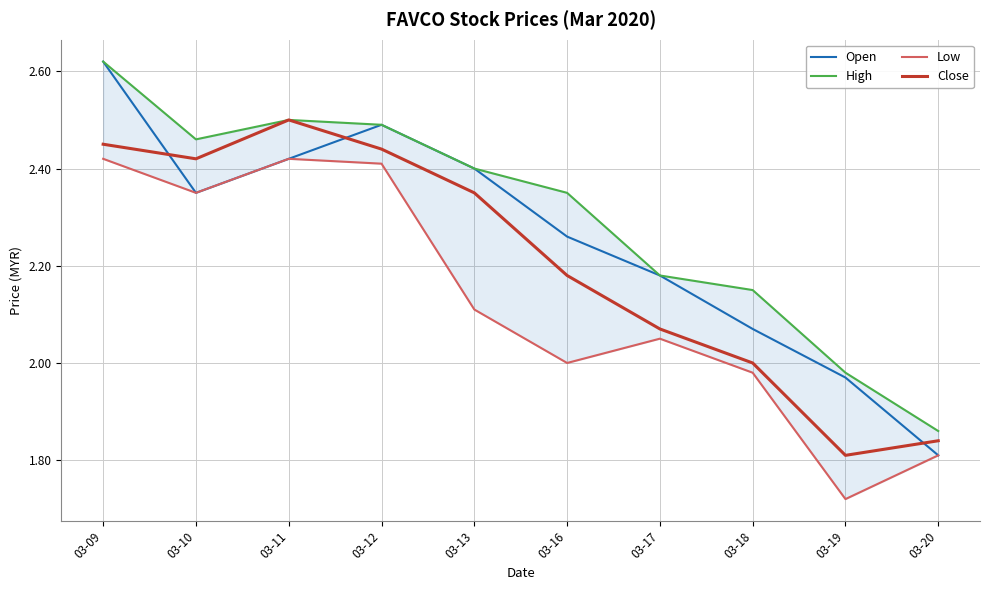

True or false: Low and Open intersect in this chart.

False